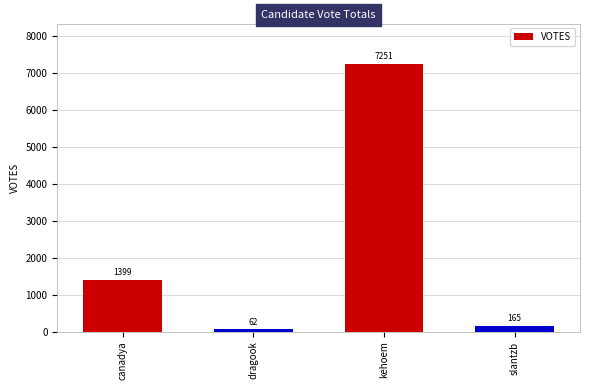

What is the minimum value shown in the chart?

62